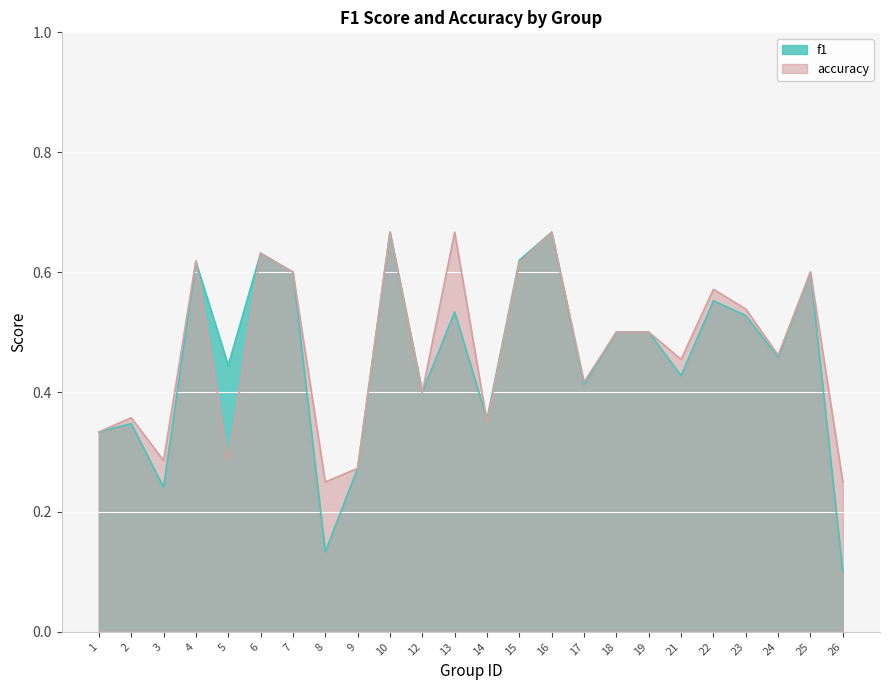

What is the difference between the accuracy values at 23 and 15?

0.1